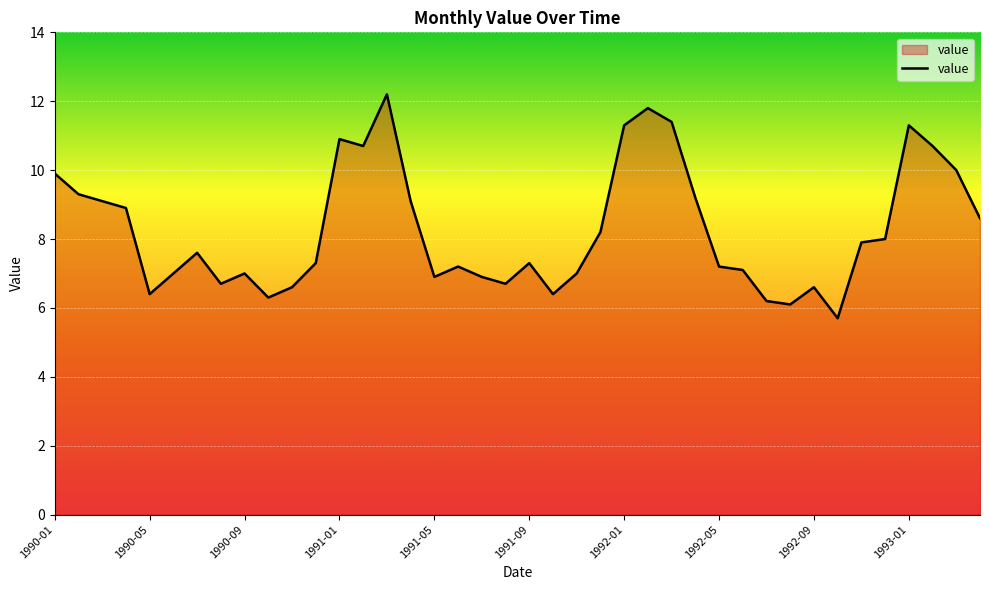

What is the smallest value displayed?

5.7